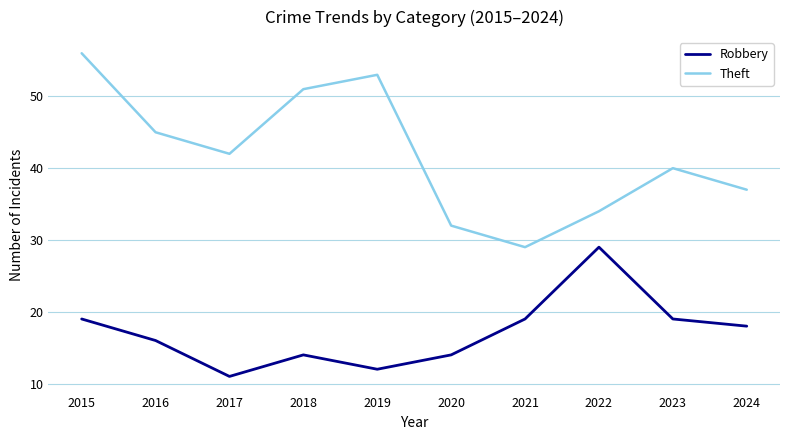

At which category is the sum across all series the highest?

2015